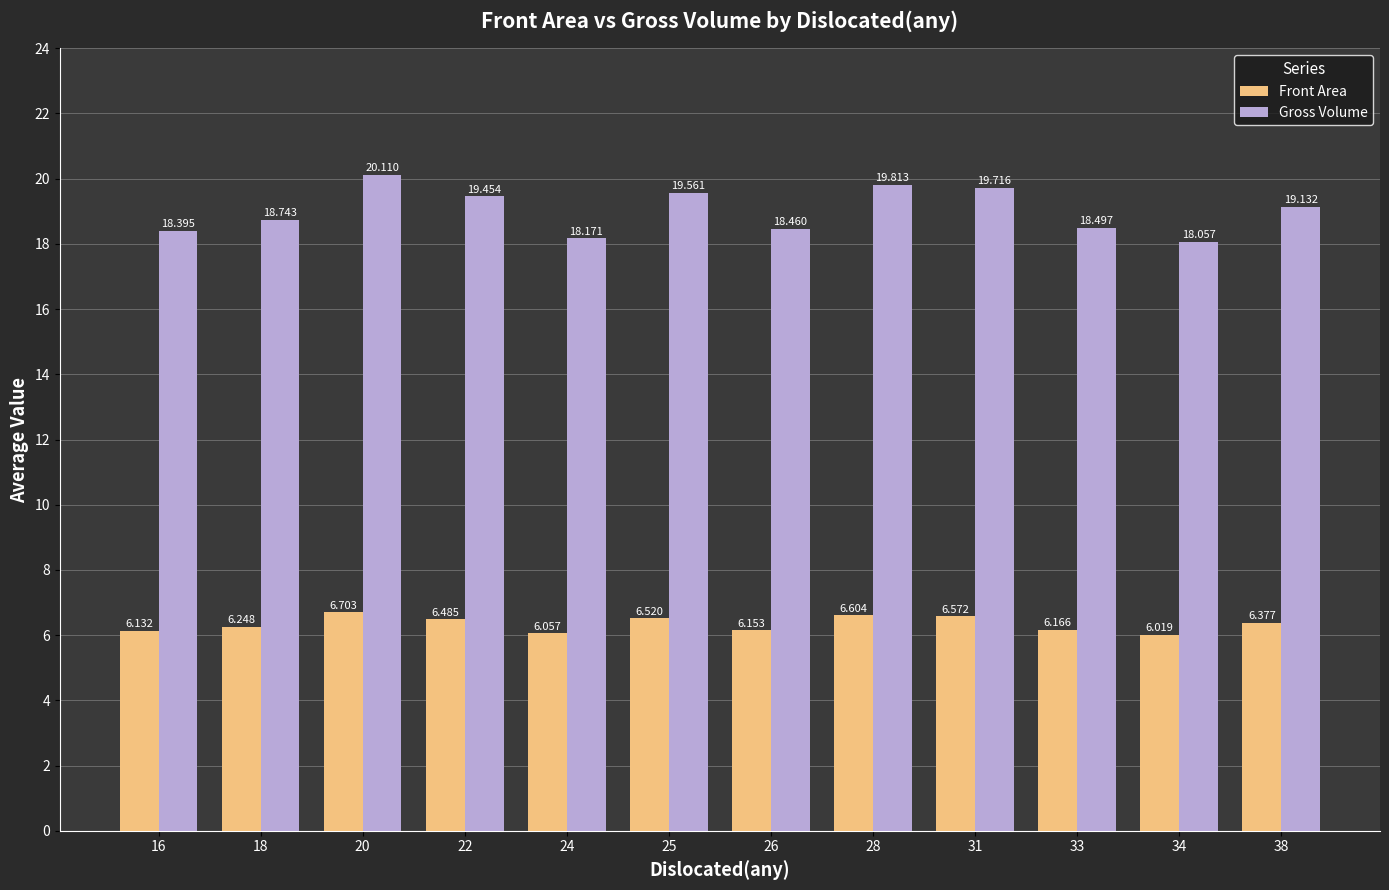

What is the difference between the maximum and second lowest values in the Front Area series?

0.6